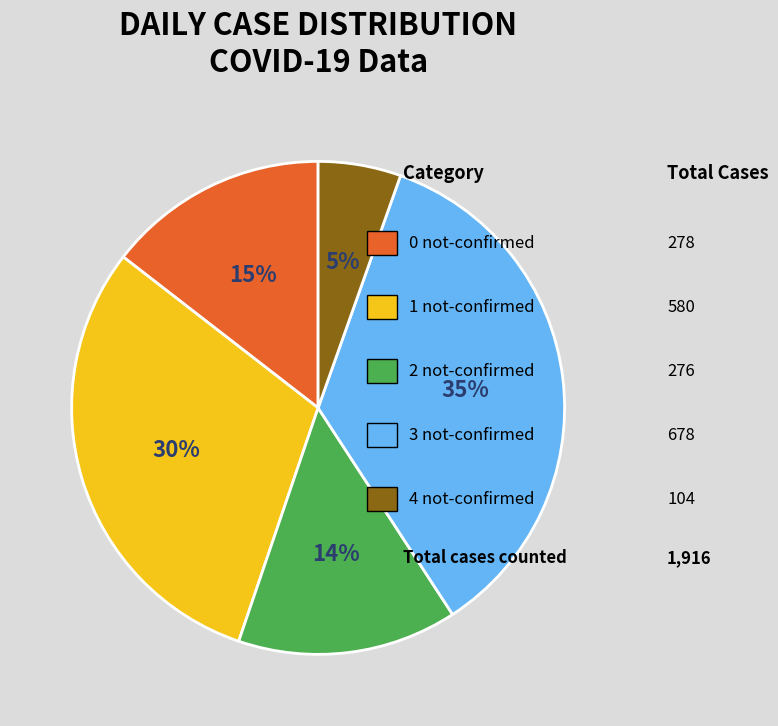

How many slices are in this pie chart?

5